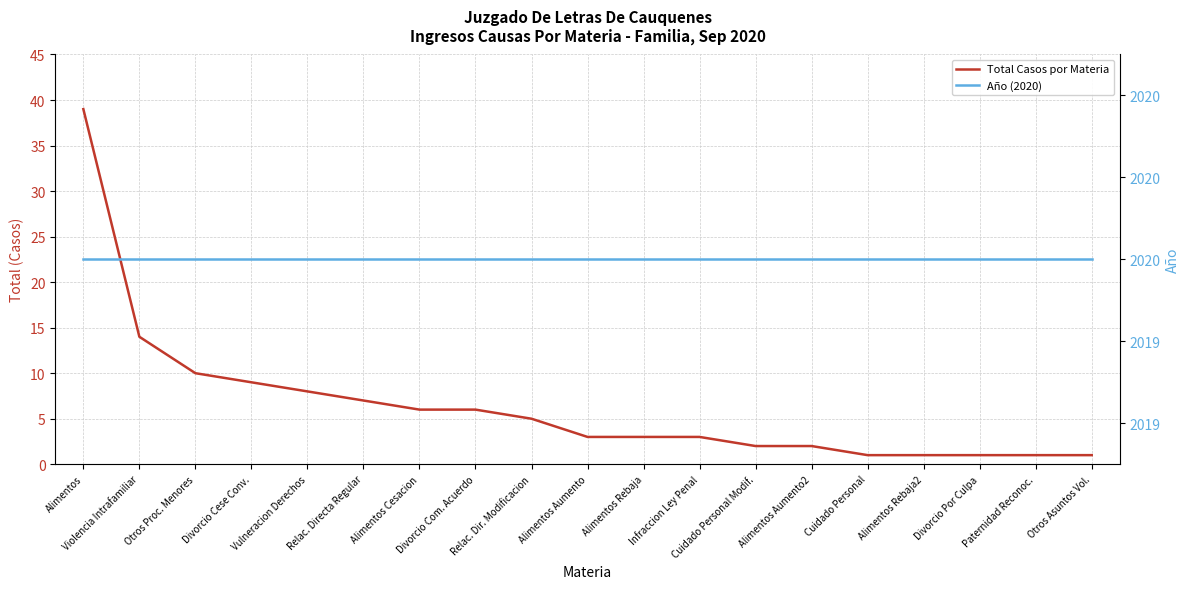

Which series has the widest spread of values?

Total Casos por Materia